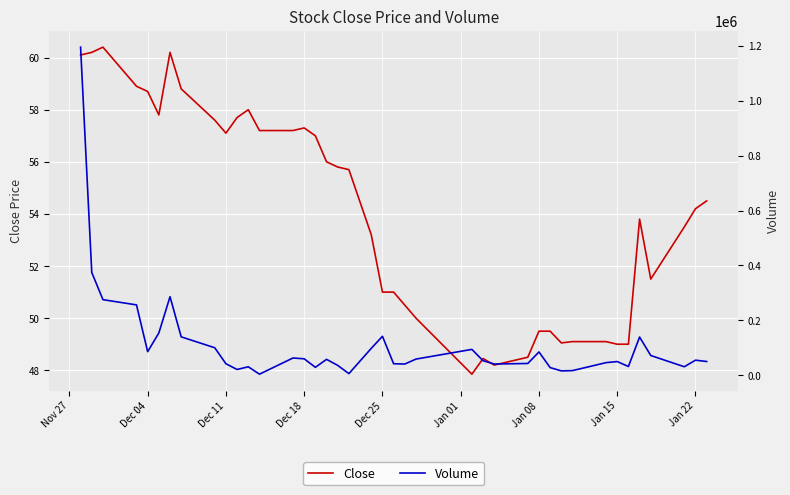

The Close series shows 22.4 at Dec 04. True or false?

False